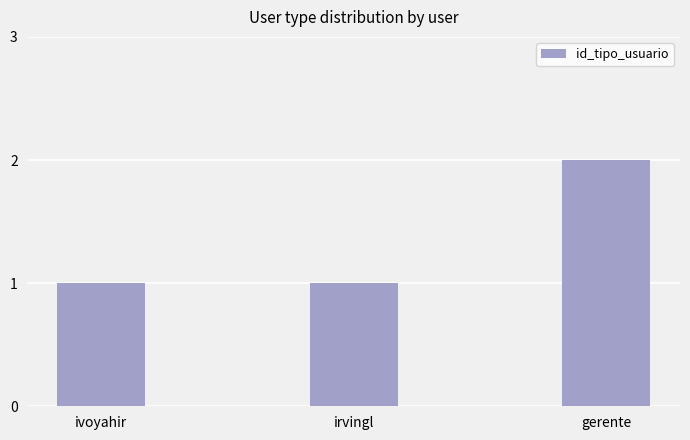

Are the bars grouped side by side (vs. stacked)?

No